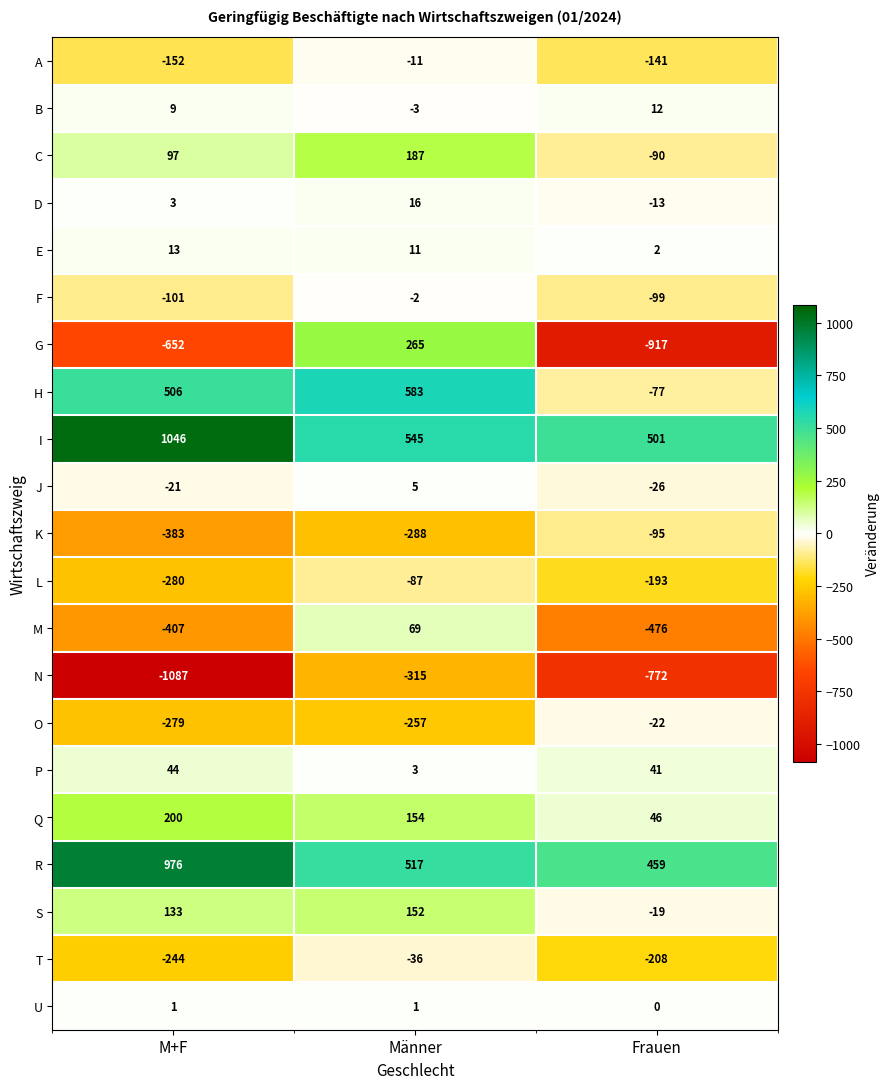

What is the difference between the H values at Frauen and Männer?

660